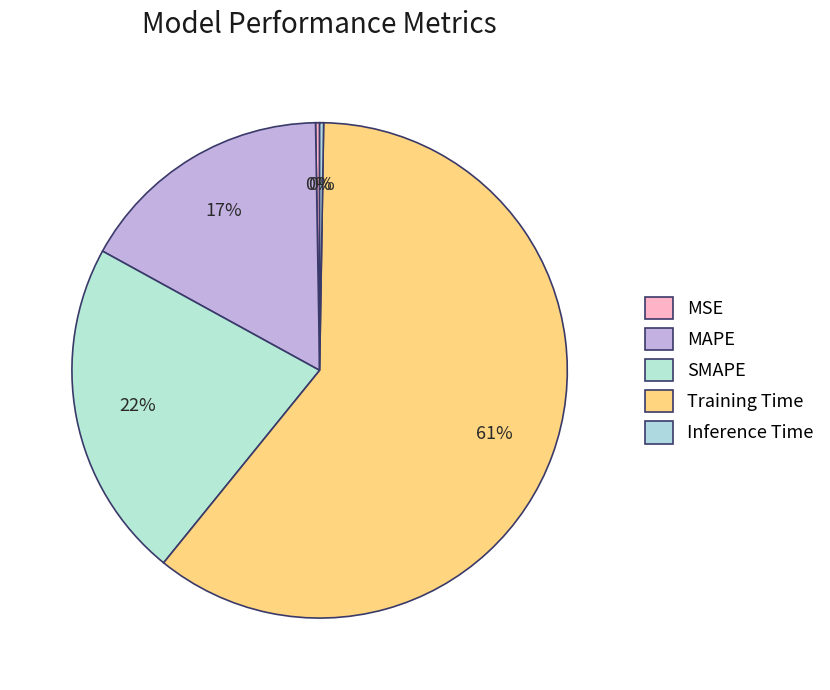

Rank the categories by value from highest to lowest.

Training Time, SMAPE, MAPE, MSE, Inference Time